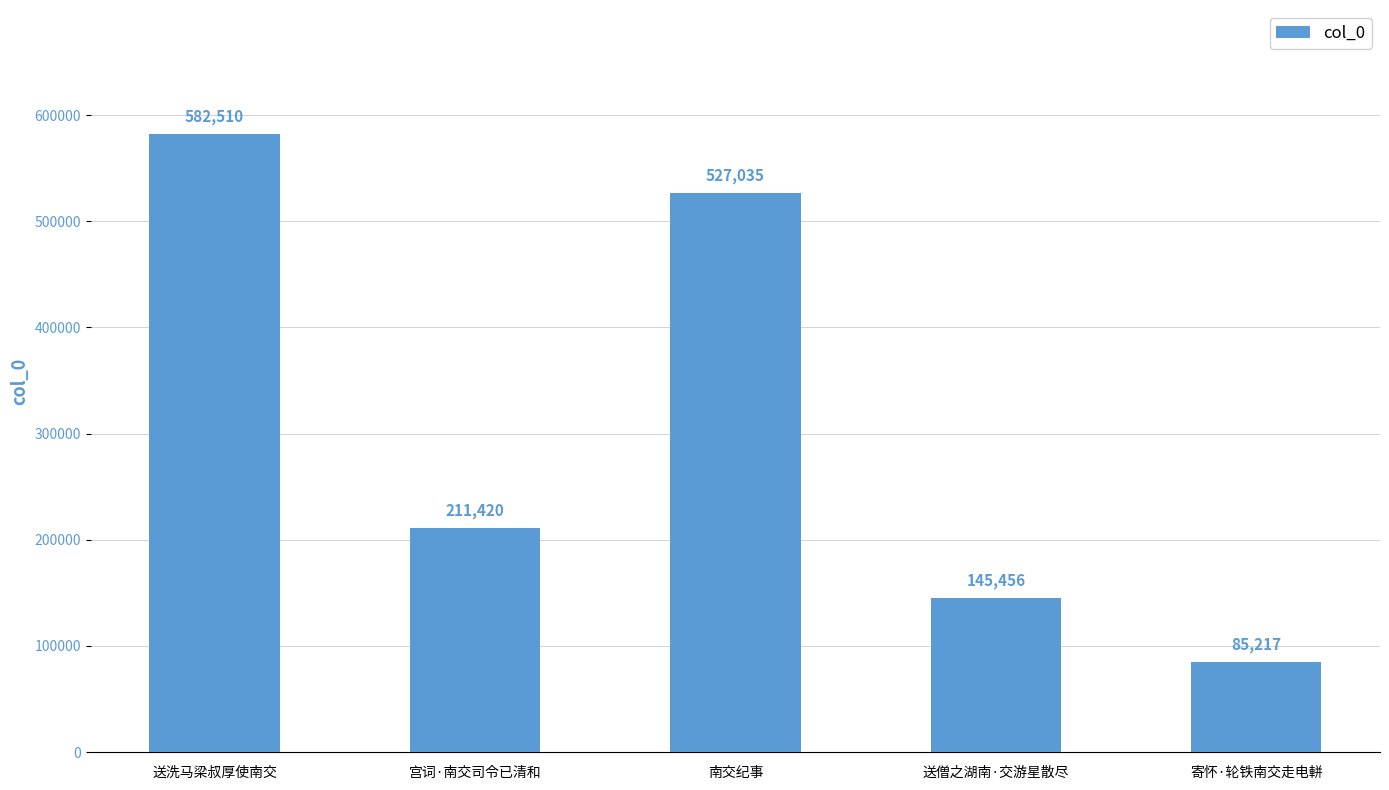

Which label corresponds to the largest value in the chart?

送洗马梁叔厚使南交